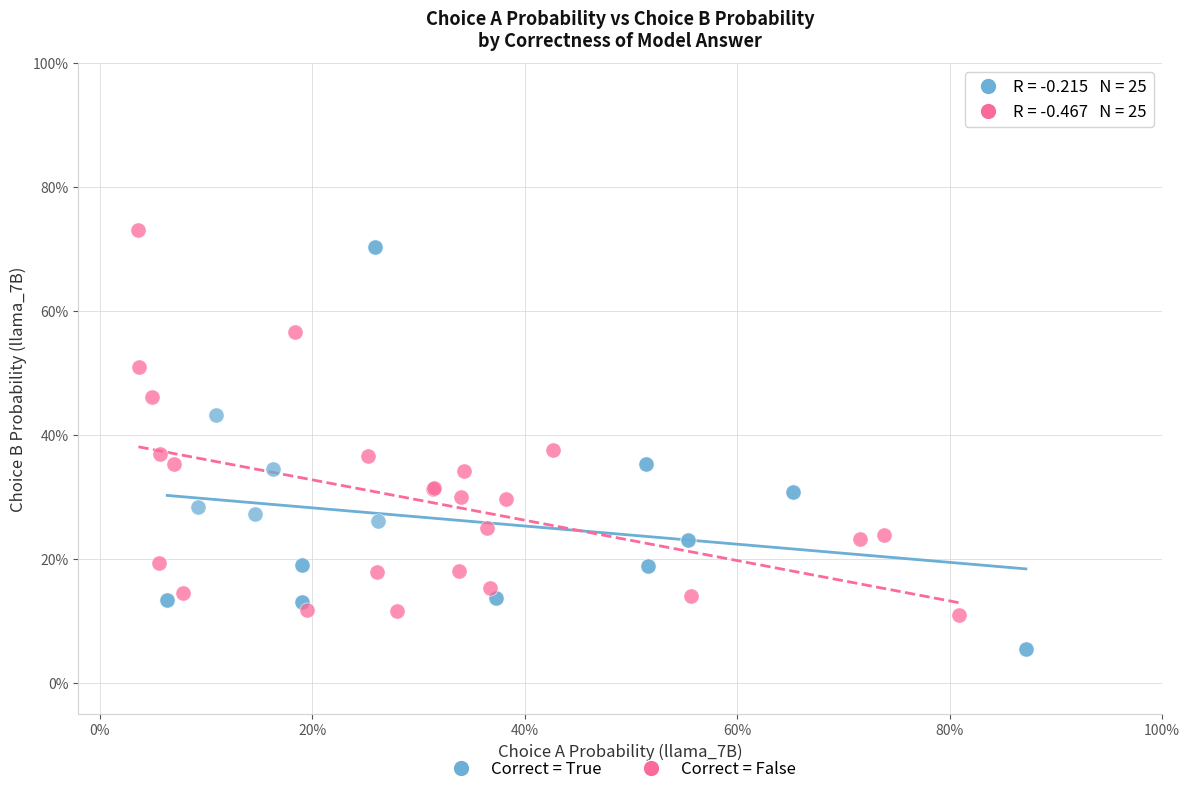

What are all the series names shown in the legend?

Correct = True, Correct = False